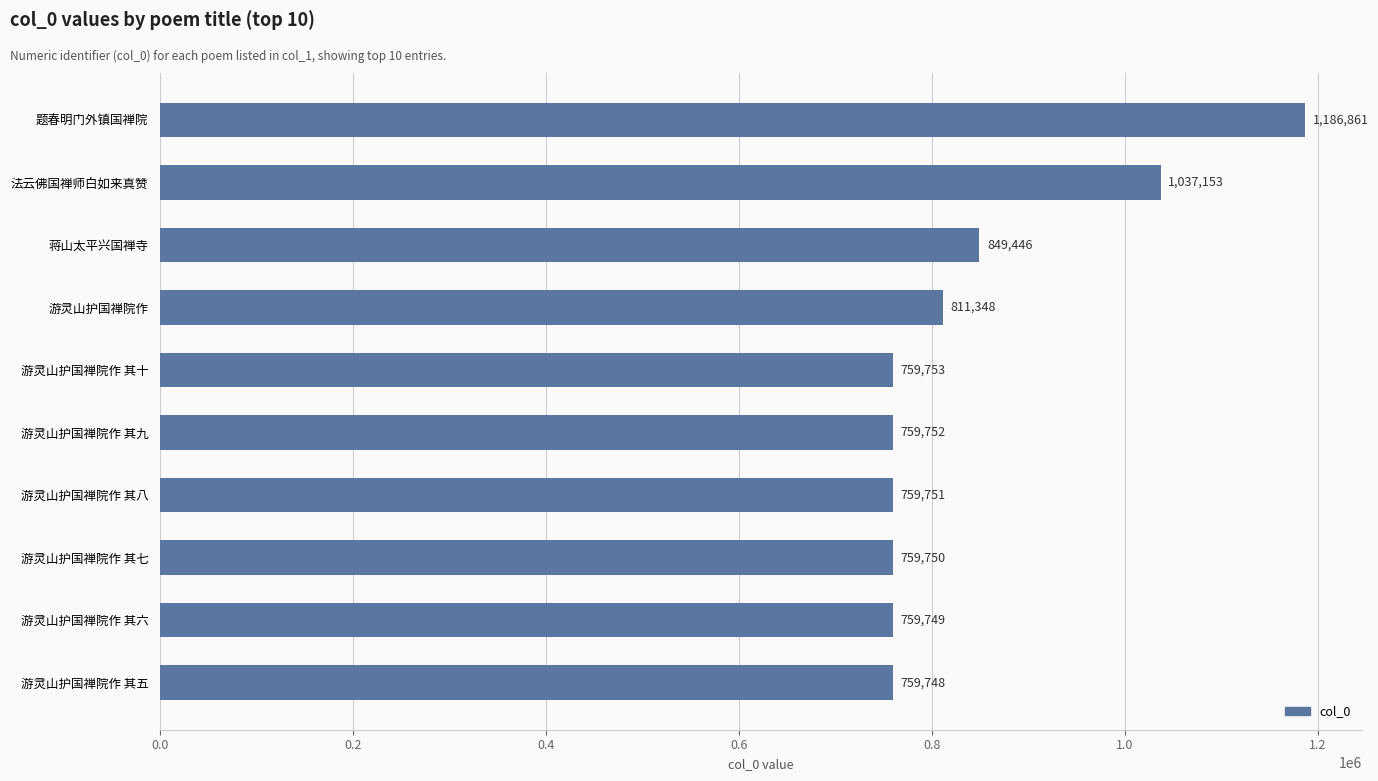

What is the difference between the maximum and minimum values?

427113